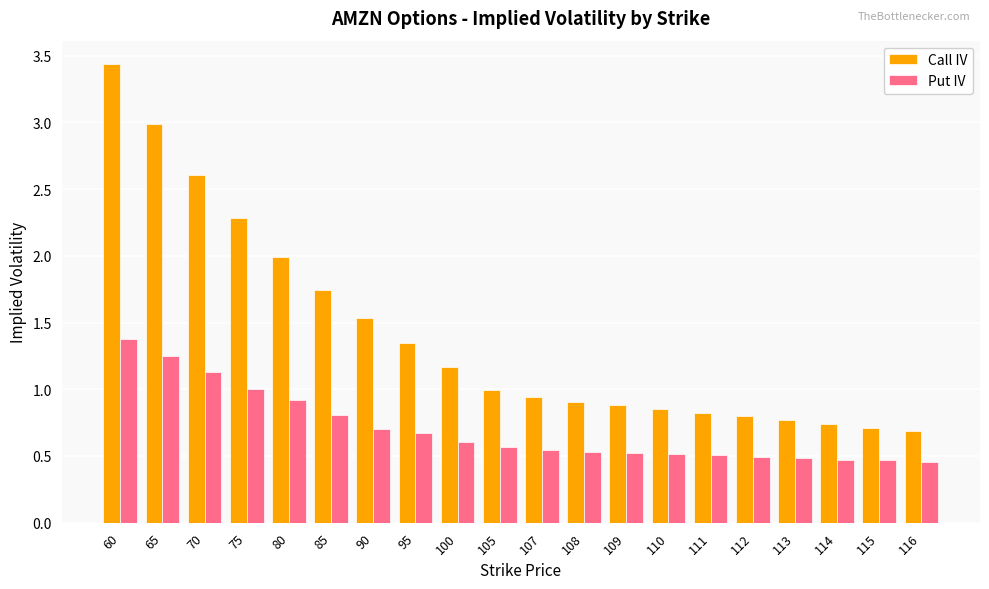

Which series has the largest range (max minus min)?

Call IV